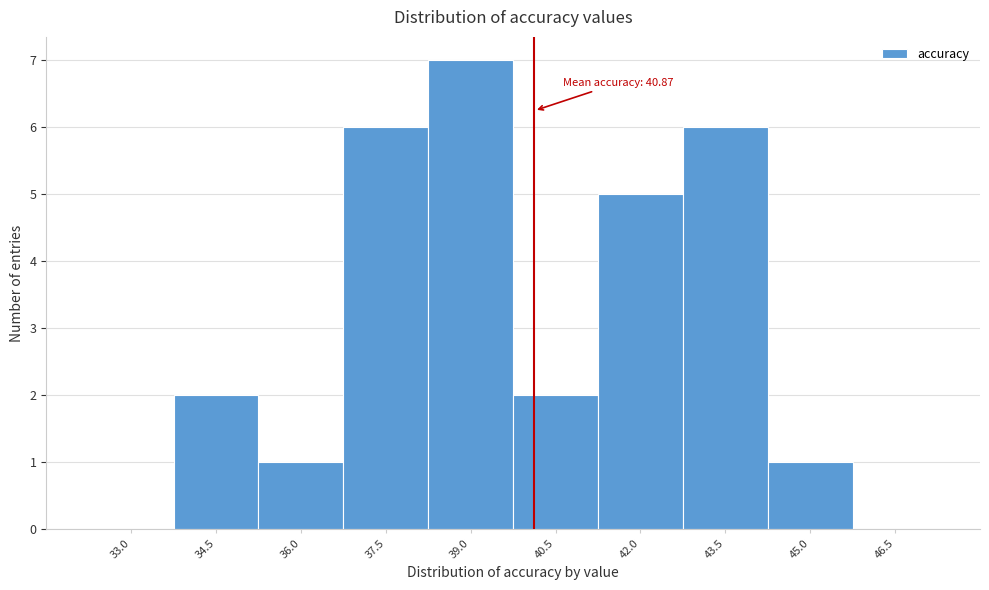

Reading left to right, what are all the values shown in this chart?

33.0=0	34.5=2	36.0=1	37.5=6	39.0=7	40.5=2	42.0=5	43.5=6	45.0=1	46.5=0